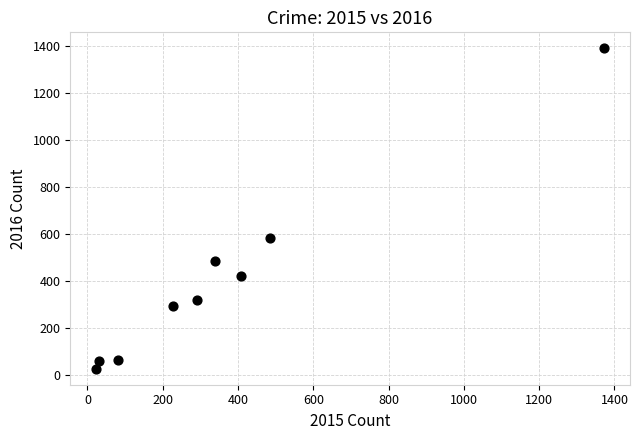

What is the average Y value?

404